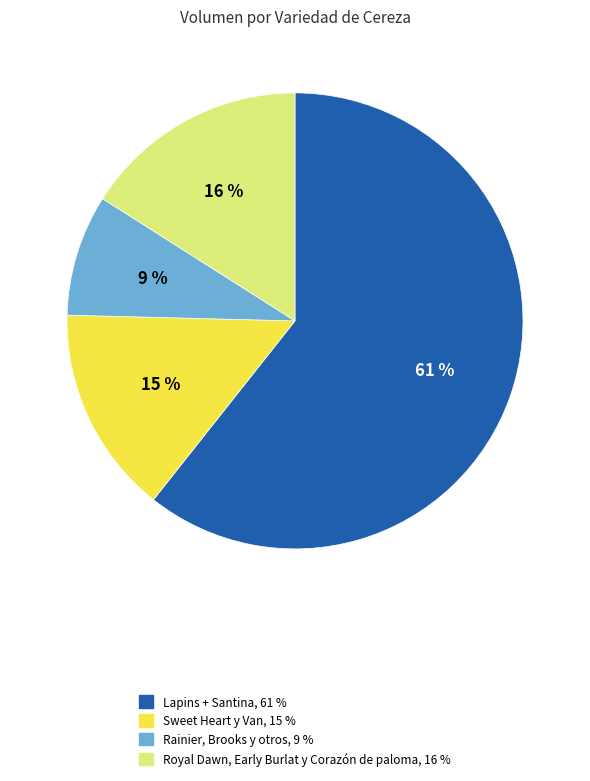

Is the sum of Rainier, Brooks y otros, 9 % and Lapins + Santina, 61 % greater than half?

Yes